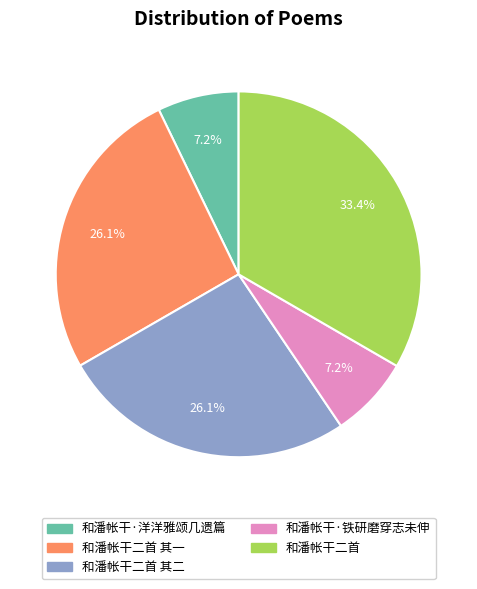

Does any single category account for the majority?

No